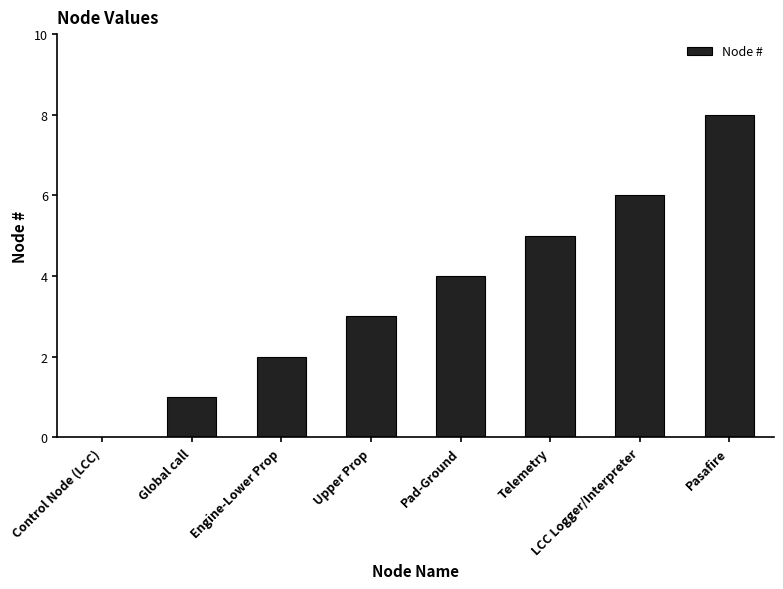

Reading left to right, extract all data points from this chart.

Control Node (LCC)=0	Global call=1	Engine-Lower Prop=2	Upper Prop=3	Pad-Ground=4	Telemetry=5	LCC Logger/Interpreter=6	Pasafire=8